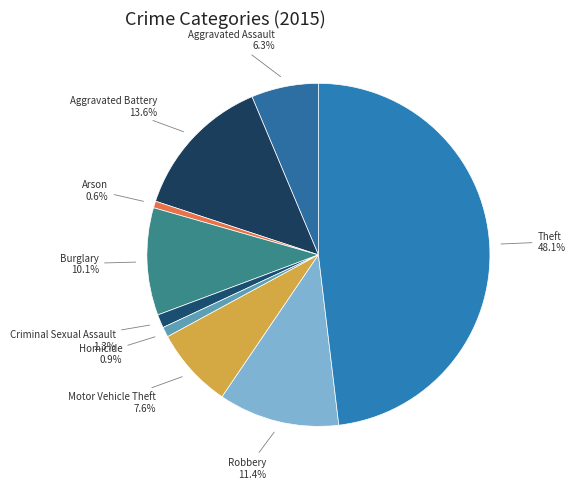

Count the number of slices in the pie.

9